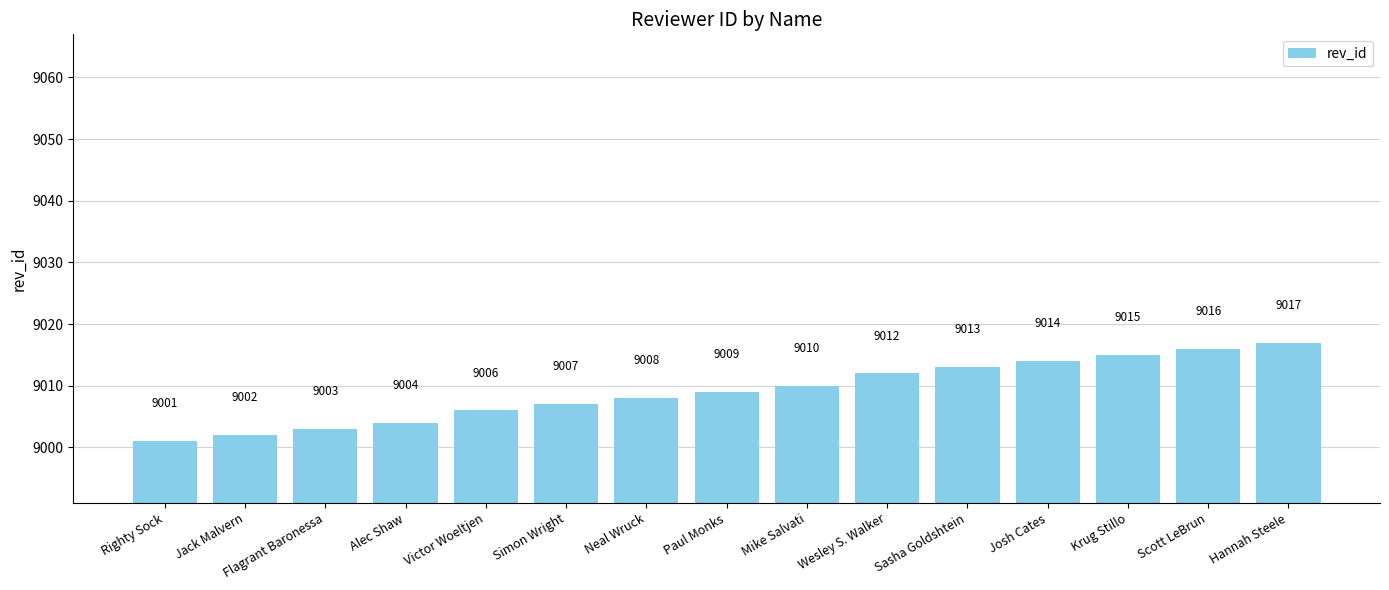

What is the difference between the values at Josh Cates and Righty Sock?

13